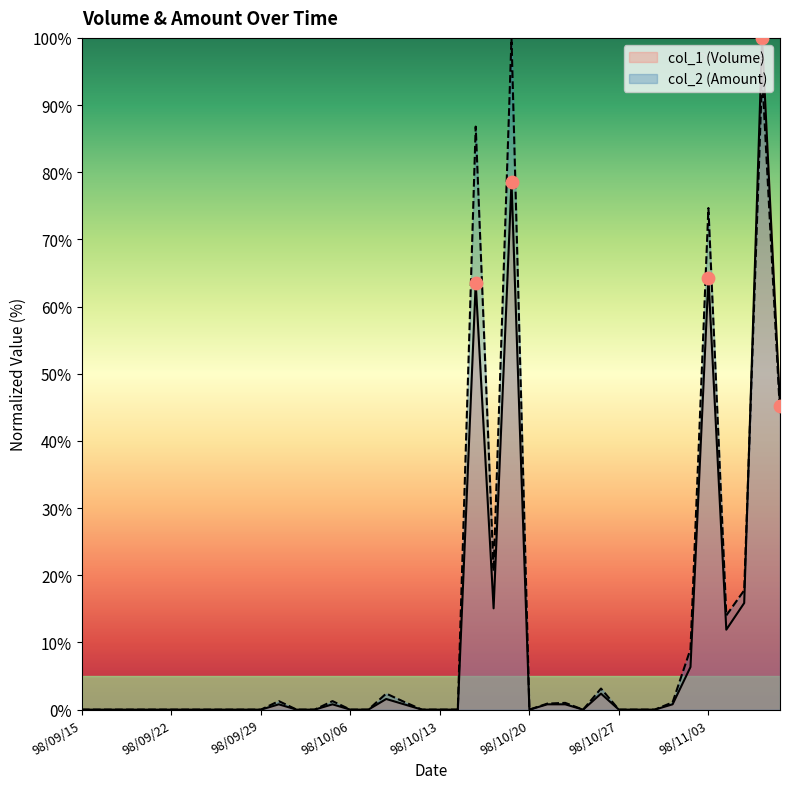

At which category is the sum across all series the highest?

98/11/06